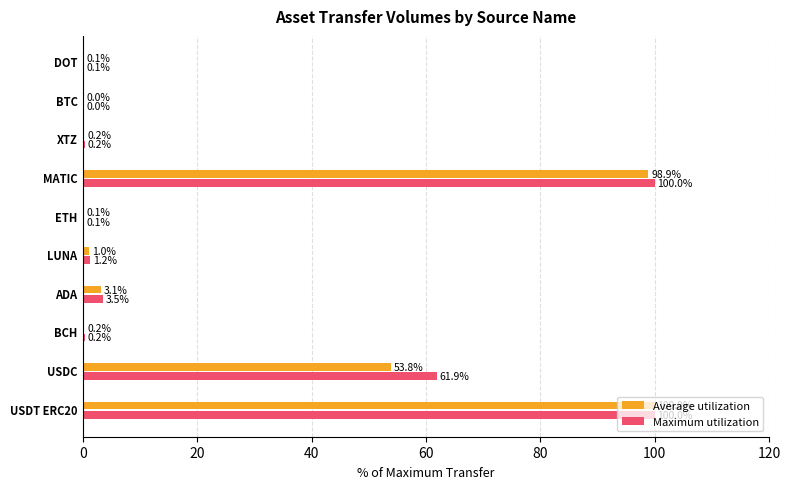

Which series has the largest total across all categories?

Maximum utilization